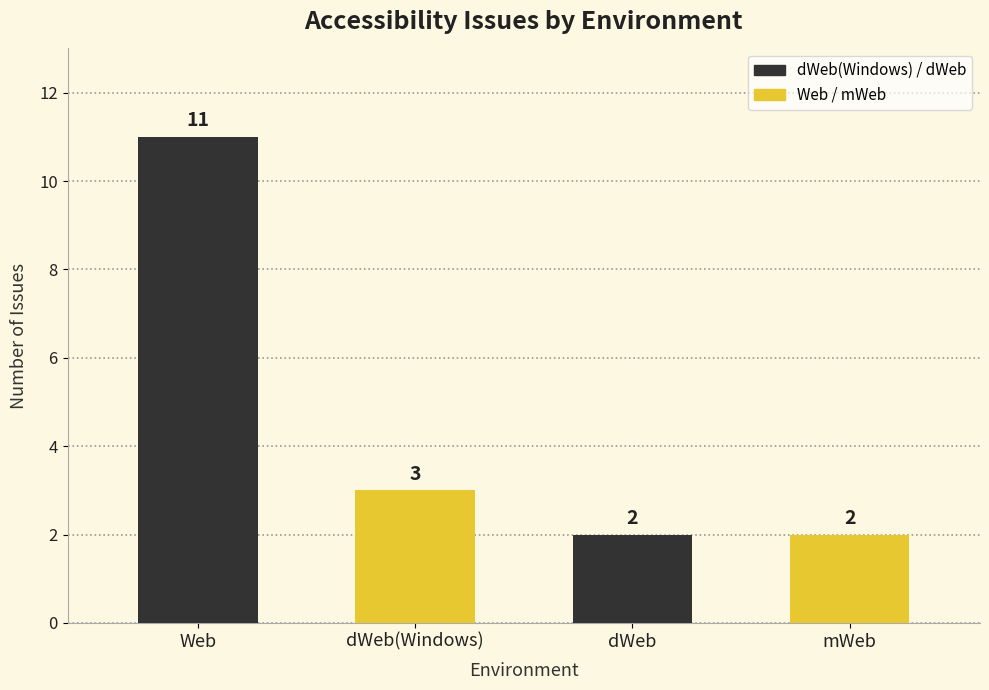

Are the bars horizontal?

No